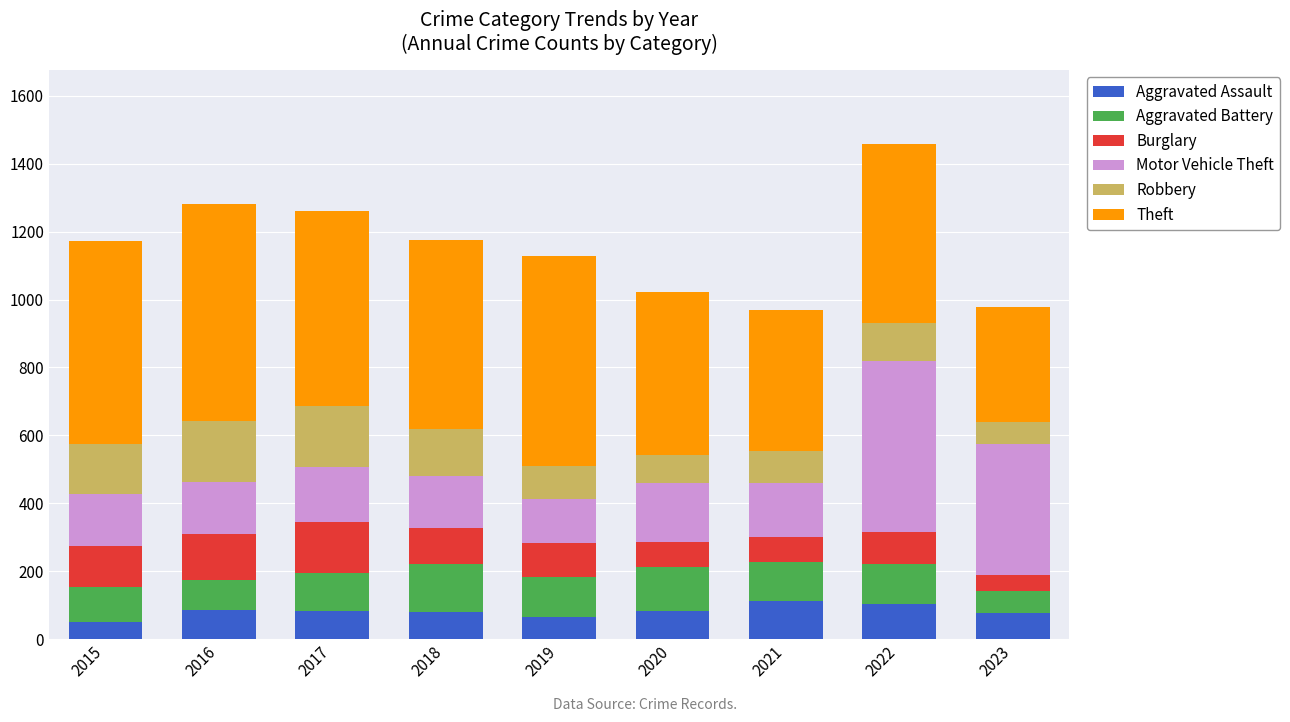

Where does the Aggravated Assault series first go above 82?

2016